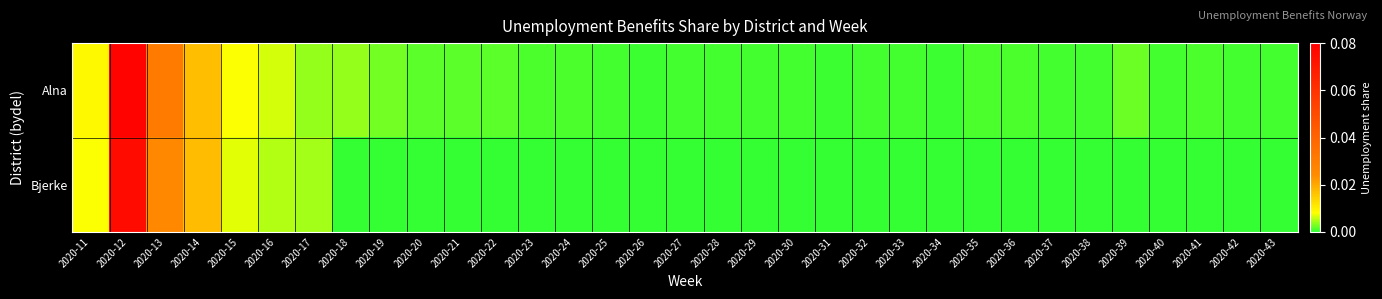

At how many categories does at least one series exceed 0?

33